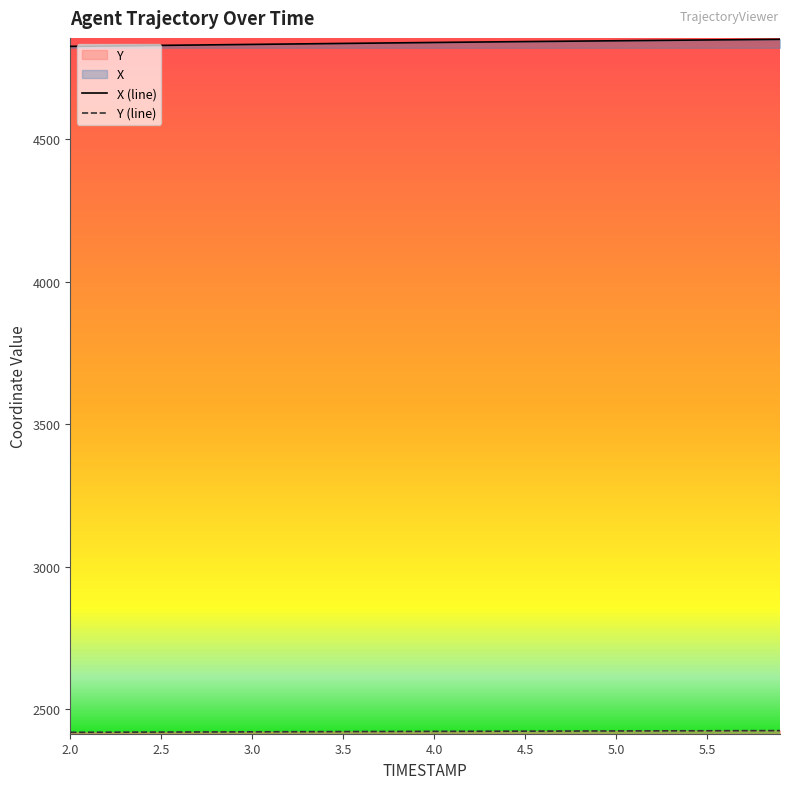

Rank the series by their maximum value, from highest to lowest.

X, Y